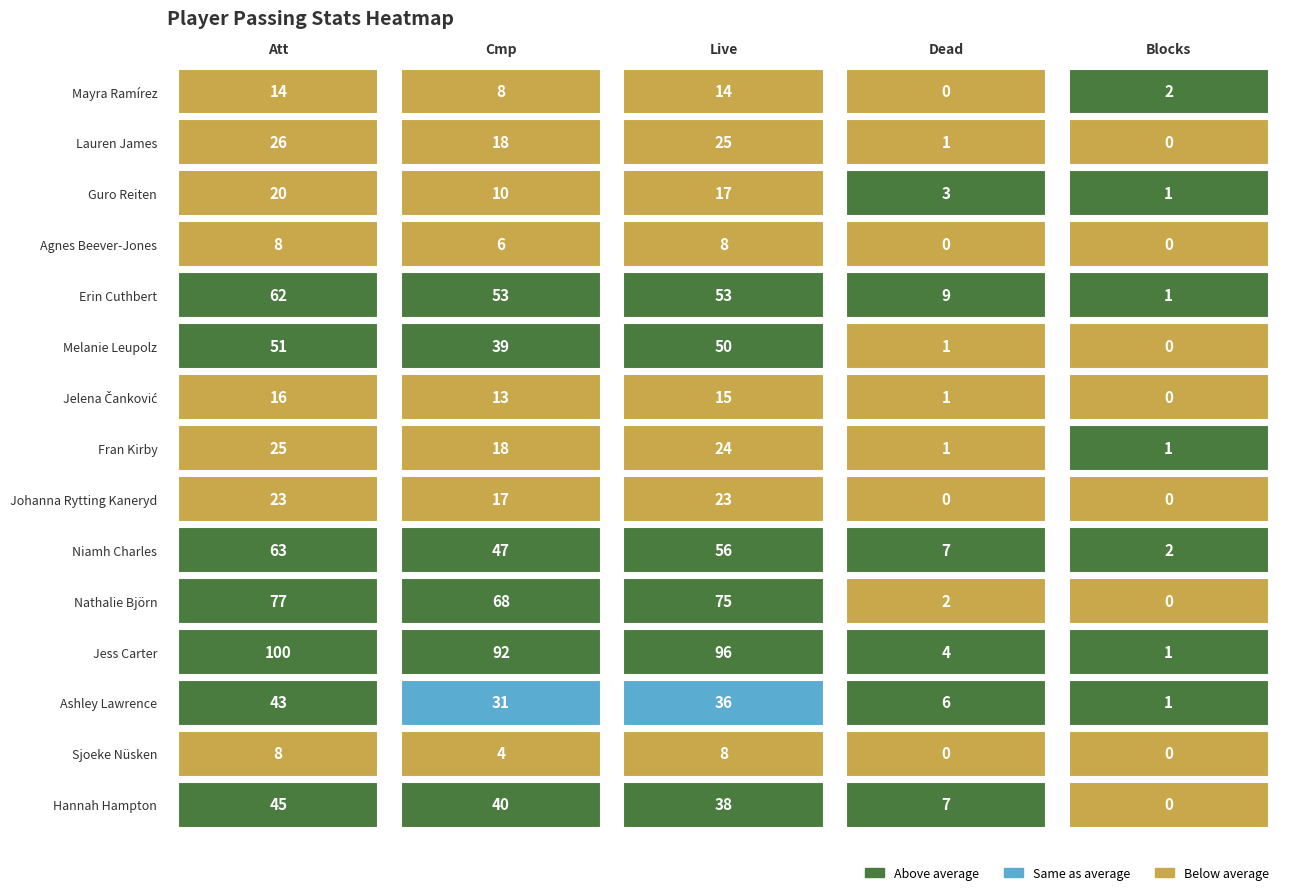

Which series has the widest spread of values?

Jess Carter